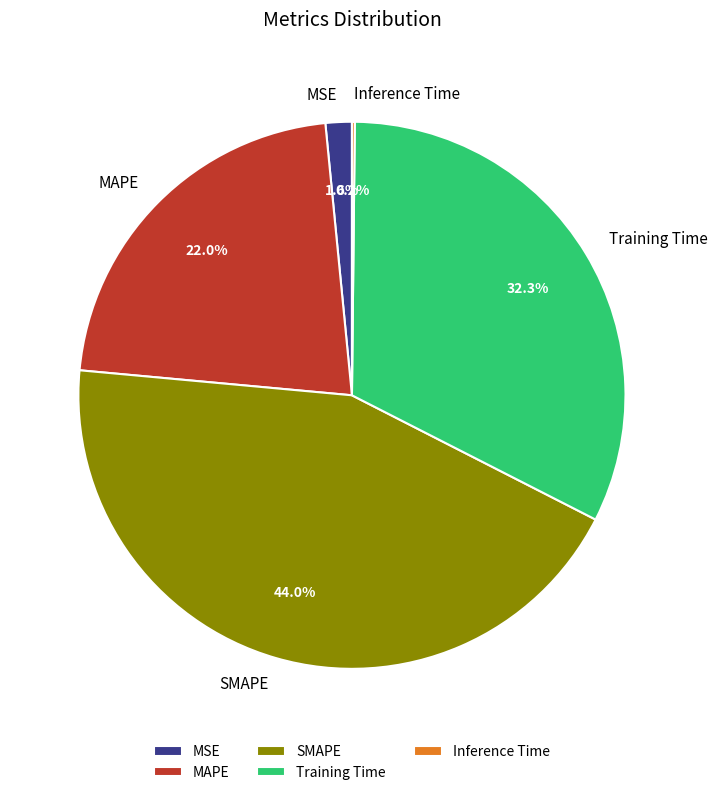

What portion of the pie excludes SMAPE?

56.0%